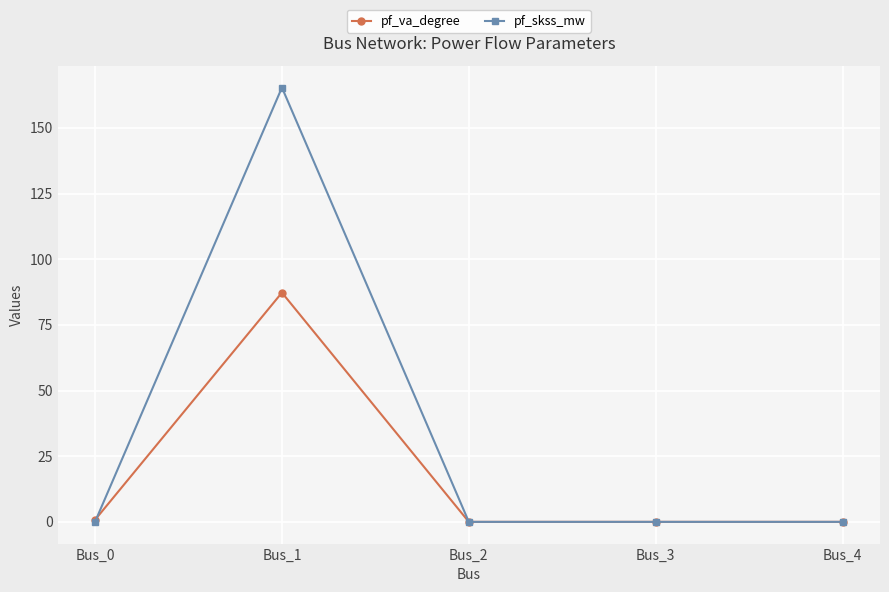

Which series has the widest spread of values?

pf_skss_mw